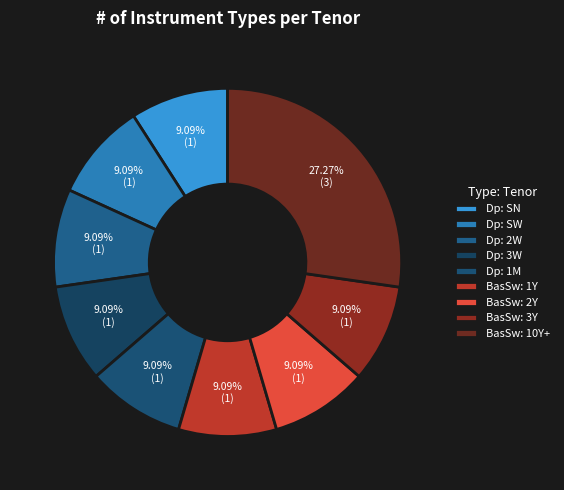

Count the number of slices in the pie.

9